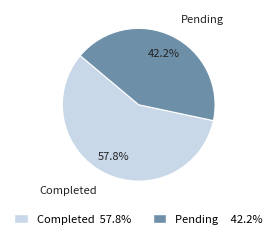

To the nearest percent, what portion does Completed represent?

58%